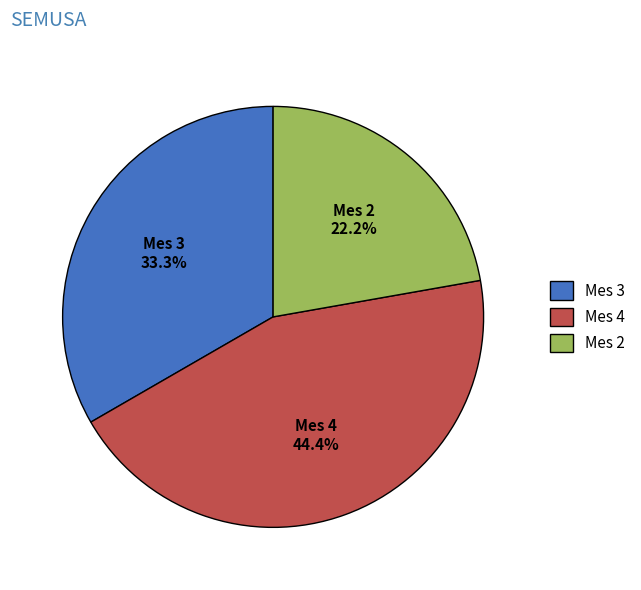

Between Mes 3 33.3% and Mes 2 22.2%, which is larger?

Mes 3 33.3%